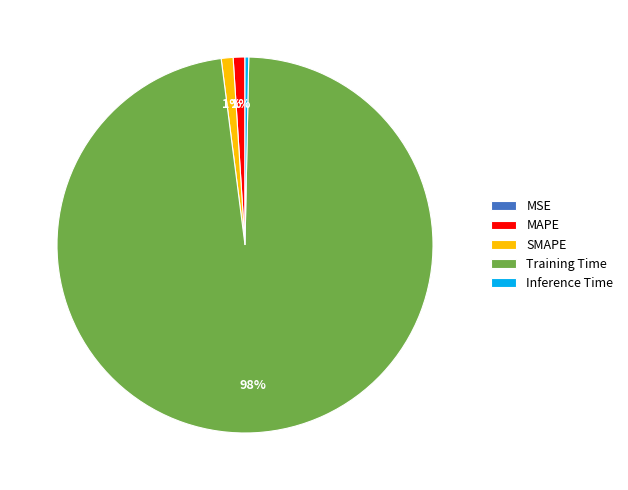

Which slice is the largest?

Training Time